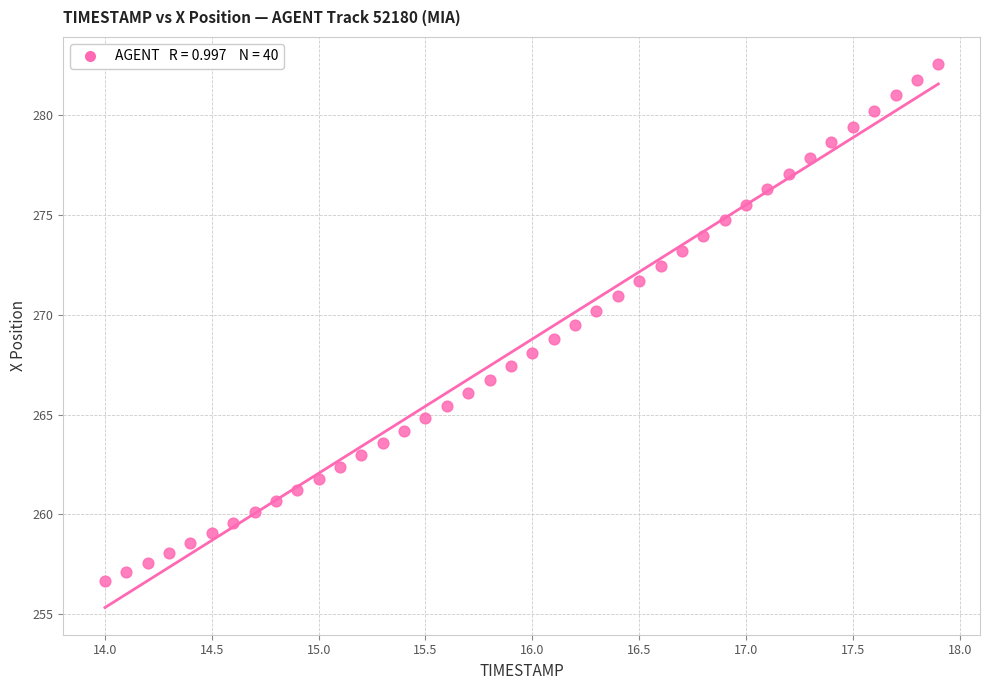

What is the range of Y values (max minus min)?

25.9